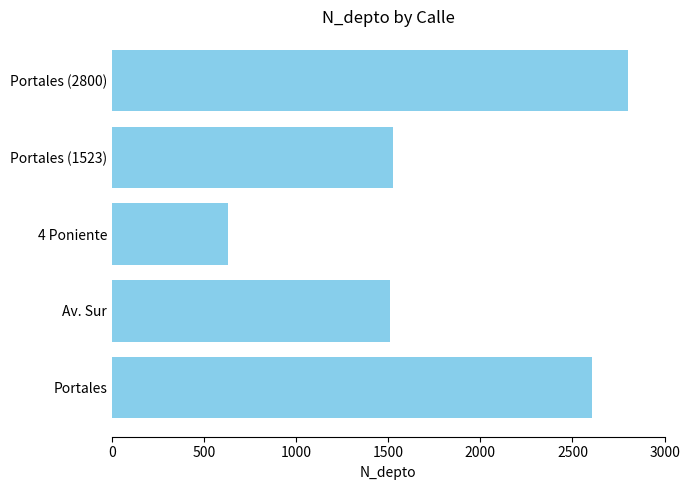

Approximately how many times larger is the value at Portales (2800) compared to Portales (1523)?

1.8